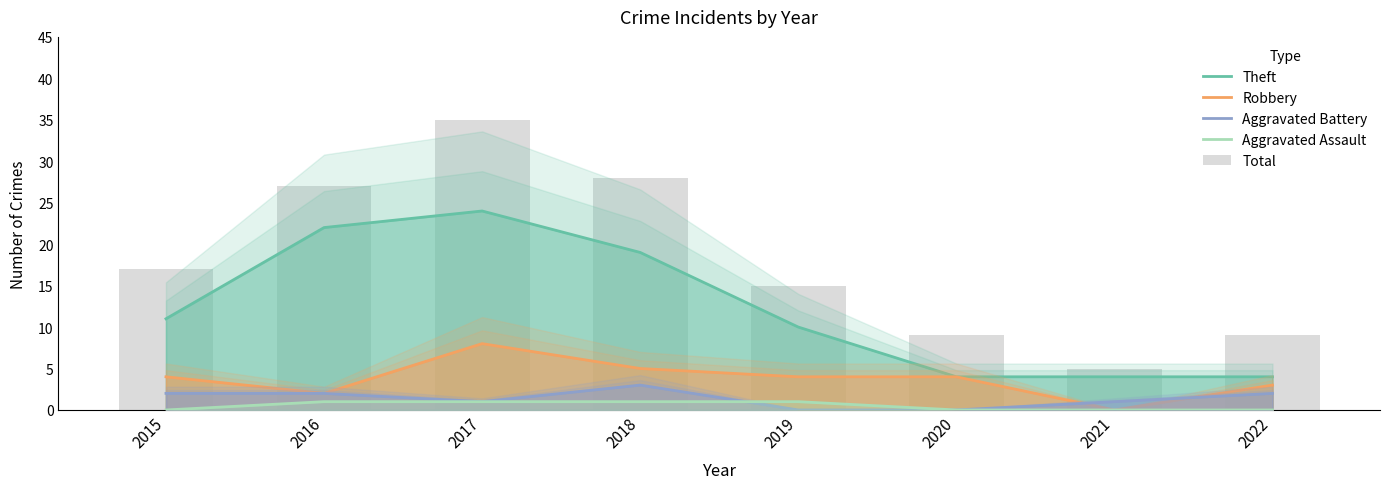

Does the chart contain stacked bars?

No